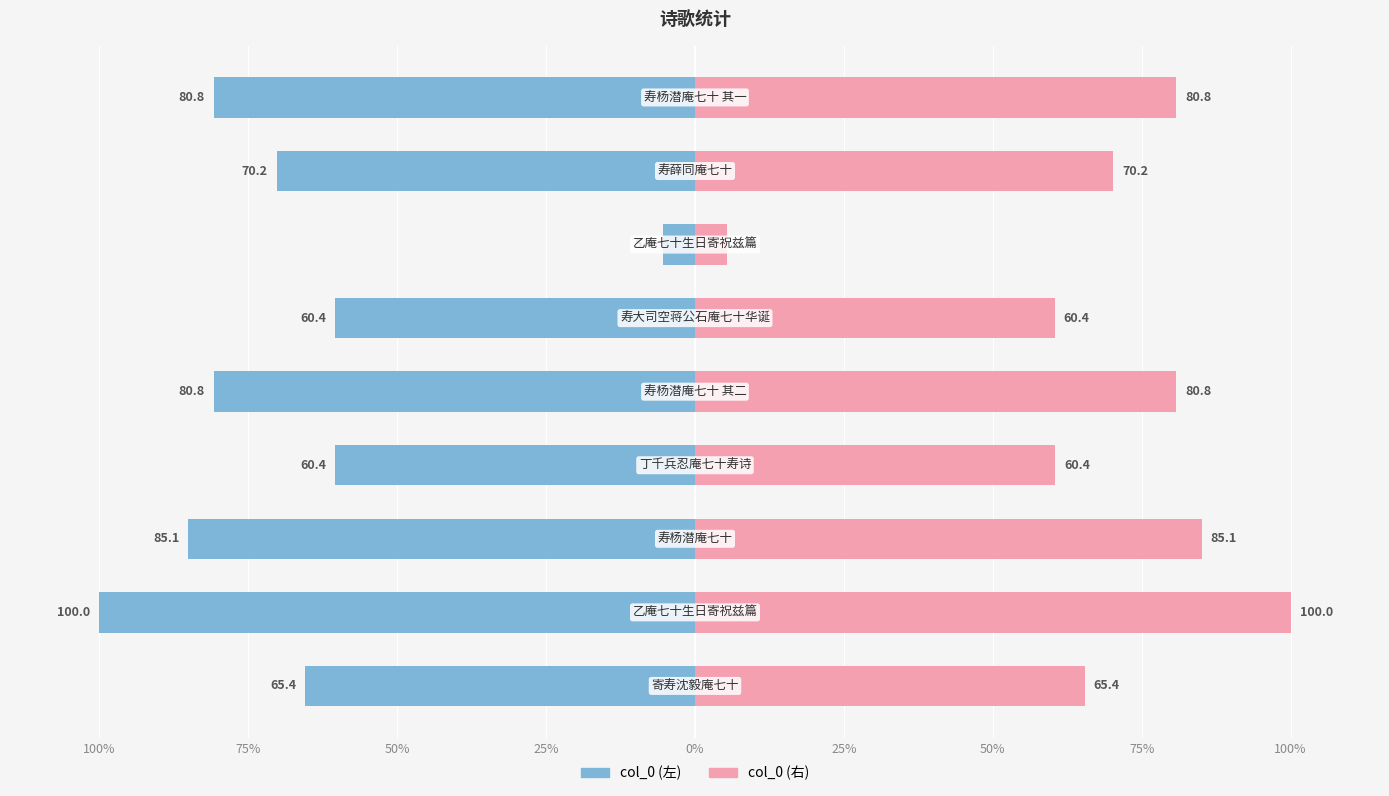

The value of col_0 (右) at 50% is 28.1. True or false?

False